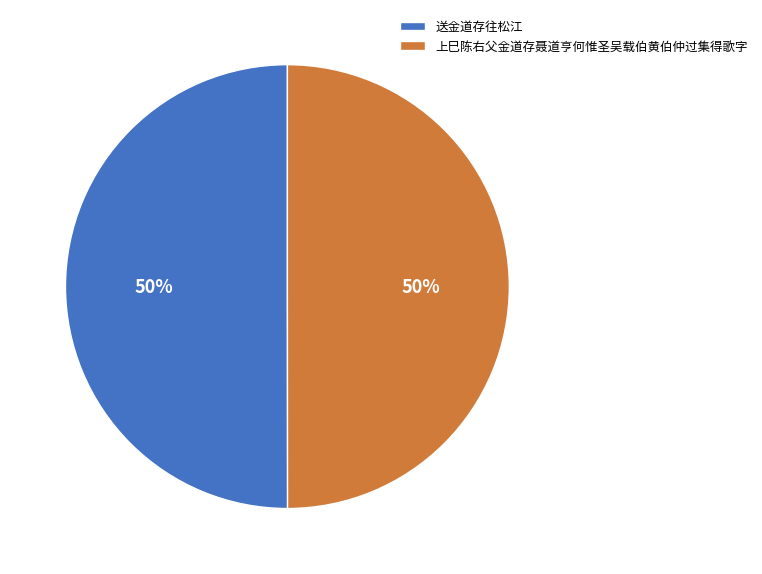

Do 上巳陈右父金道存聂道亨何惟圣吴载伯黄伯仲过集得歌字 and 送金道存往松江 together represent more than half of the pie?

Yes